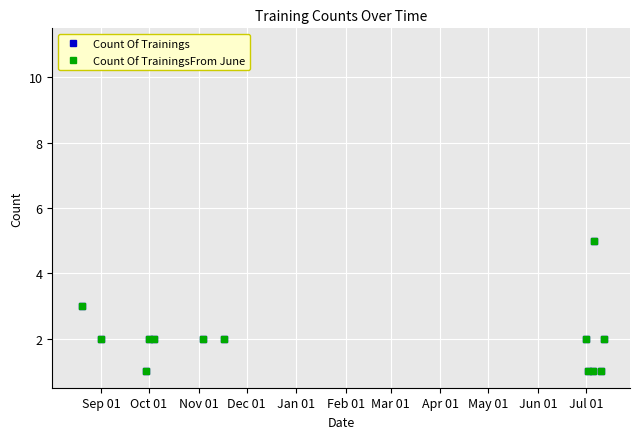

What are all the series names shown in the legend?

Count Of Trainings, Count Of TrainingsFrom June